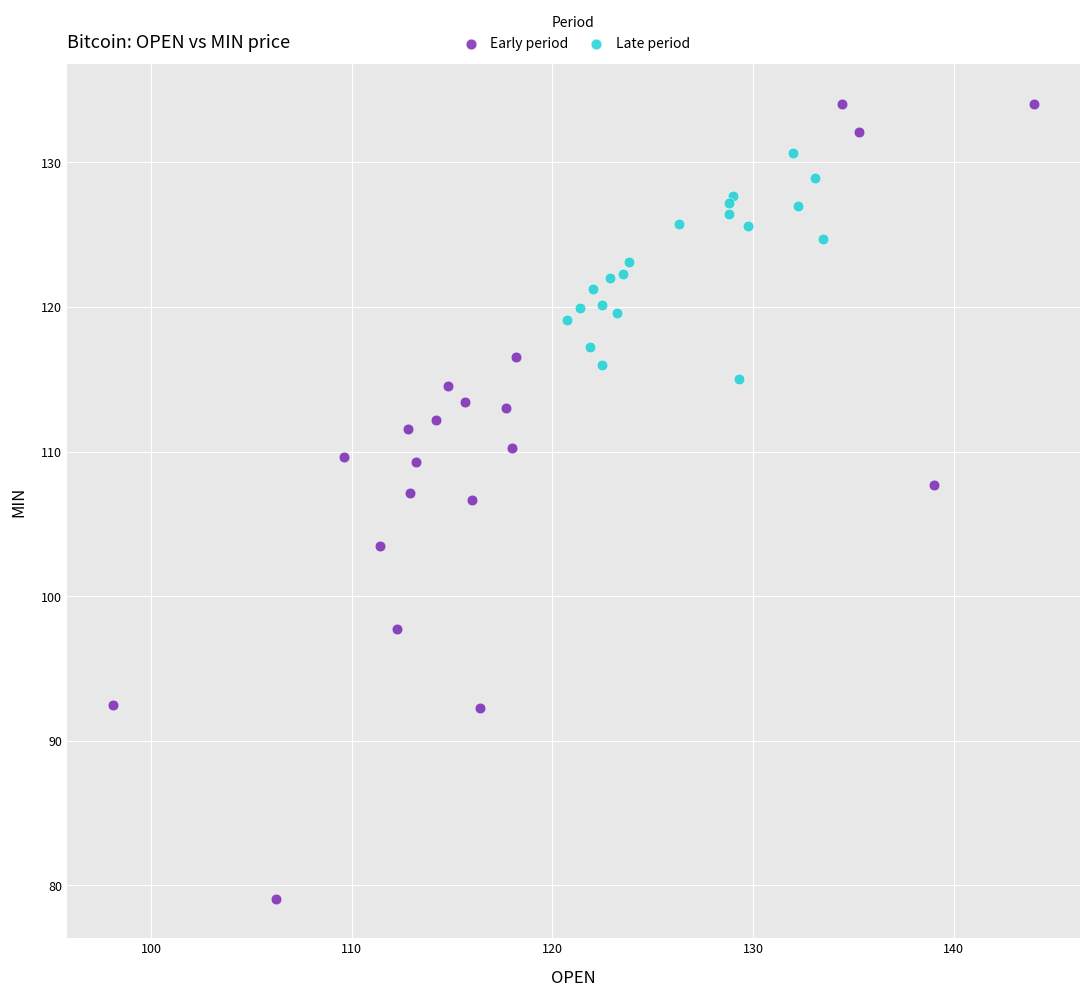

Which series reaches the minimum Y coordinate?

Early period